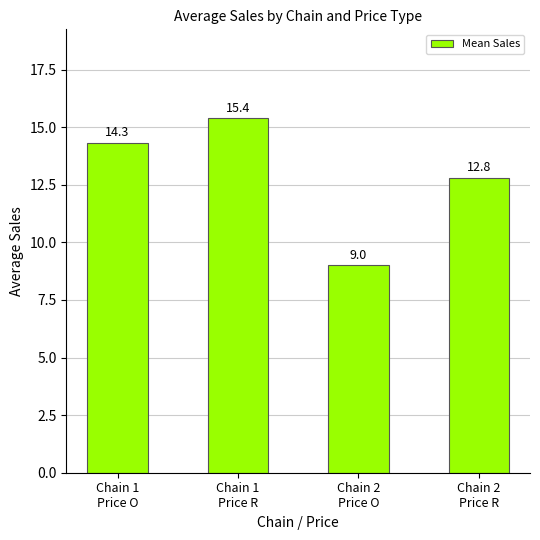

List the labels in order of value, smallest first.

Chain 2
Price O, Chain 2
Price R, Chain 1
Price O, Chain 1
Price R